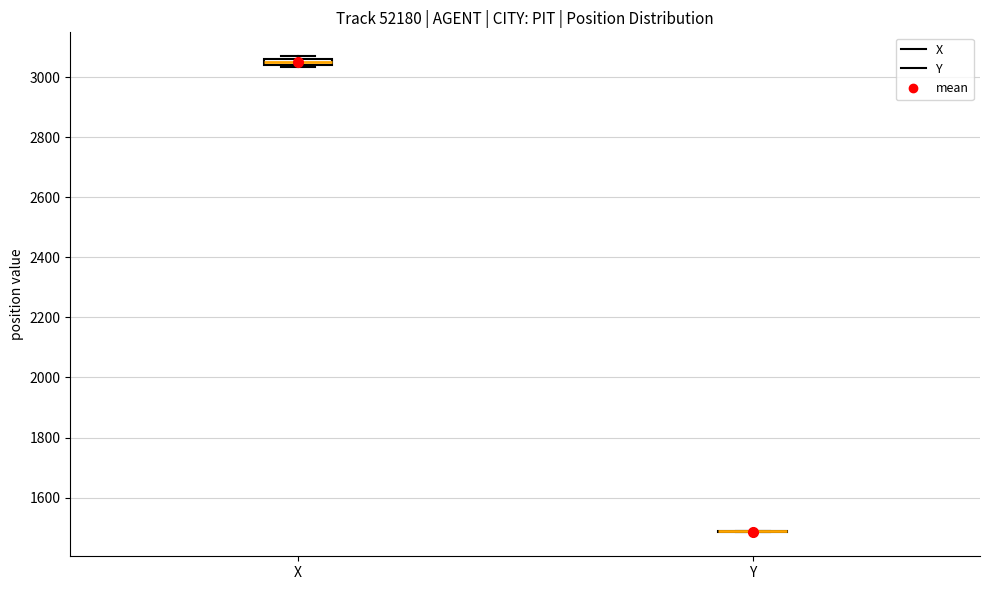

Where is the upper edge of the box for X on the y-axis? The values are not printed on the chart, so give them approximately, as read against the axis.

3060